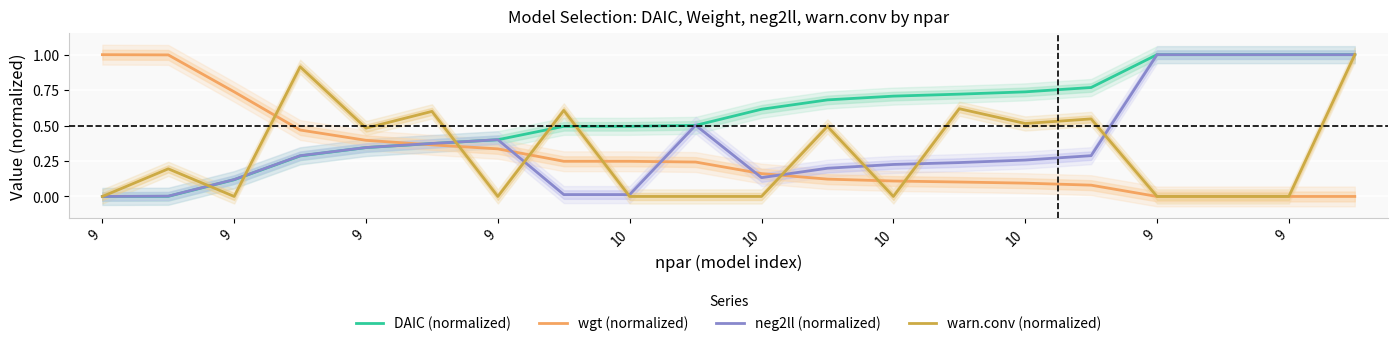

At which category does warn.conv (normalized) reach its first local valley?

9